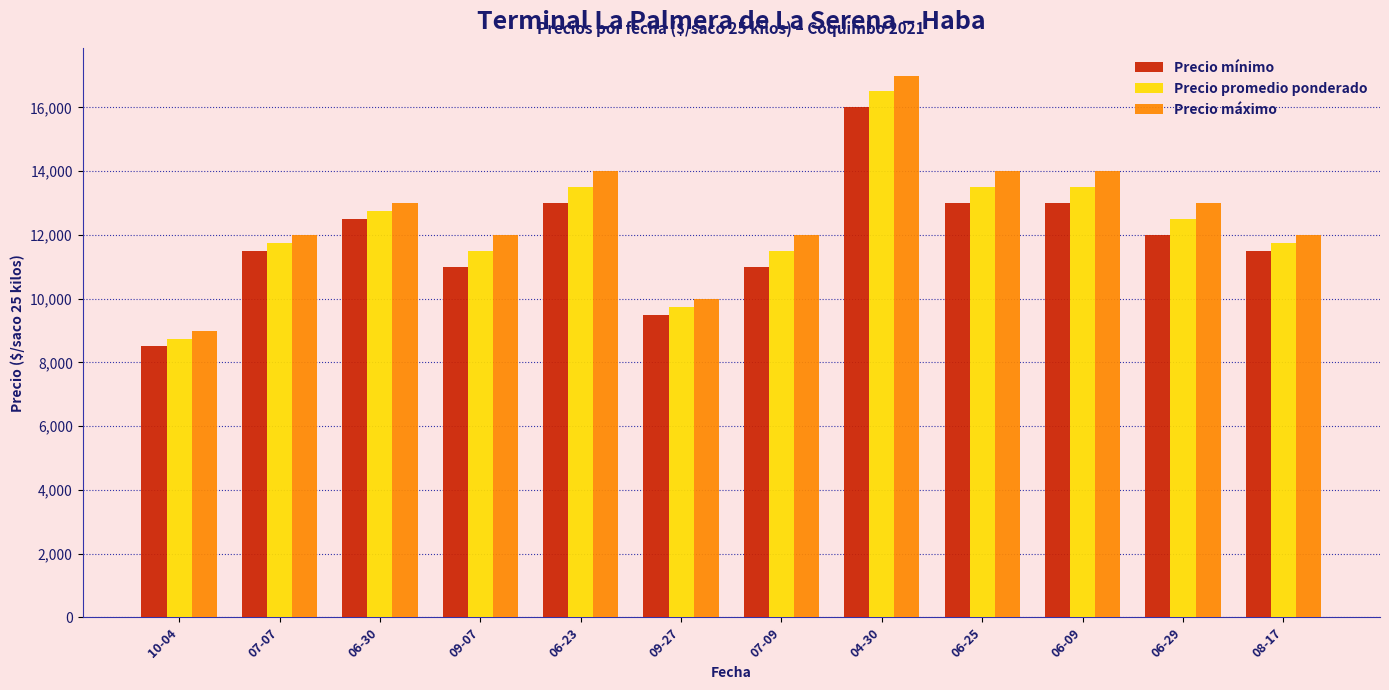

What is the minimum value shown in the chart?

8500